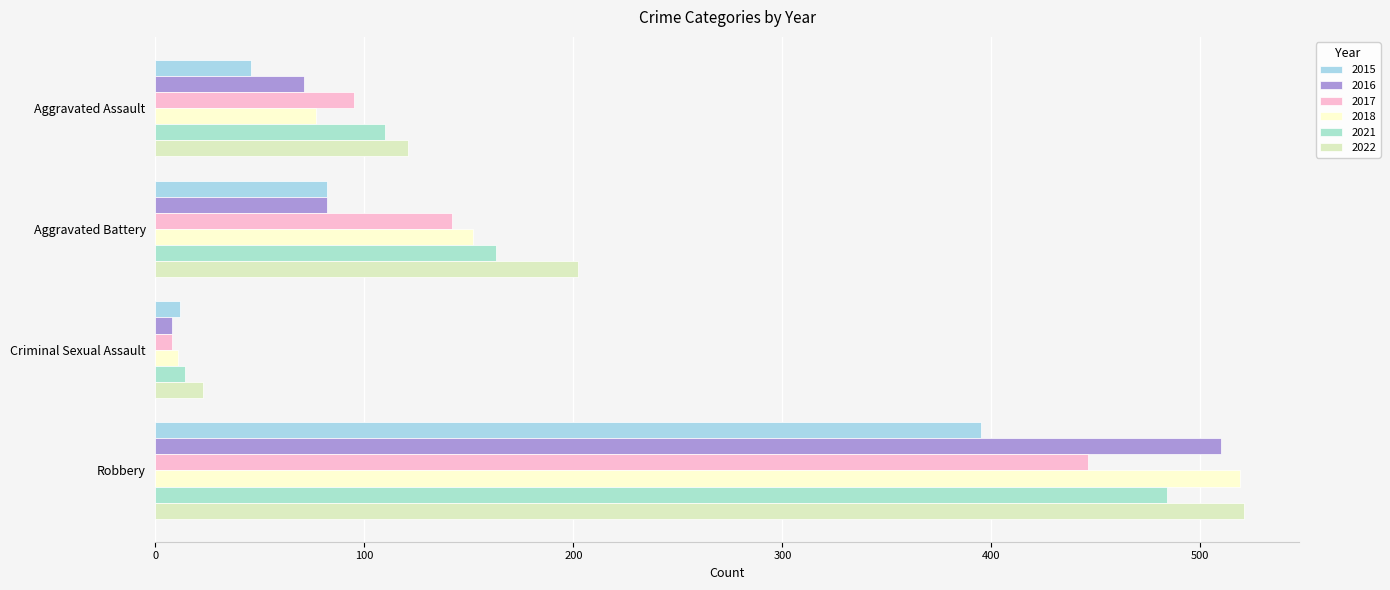

What is the difference between the maximum and minimum values in the 2021 series?

470